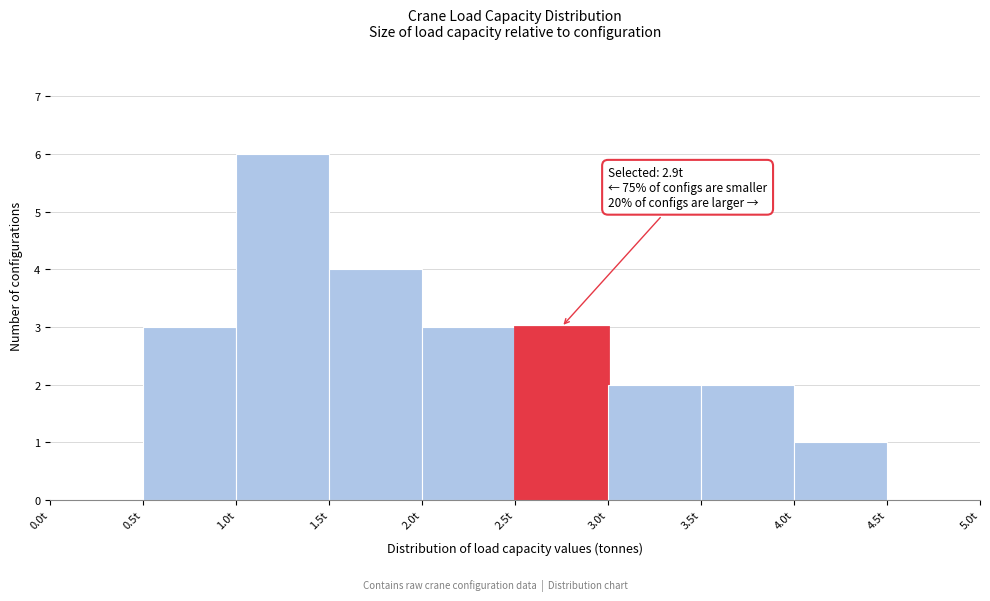

Which range on the x-axis has the tallest bar?

1.0 to 1.5